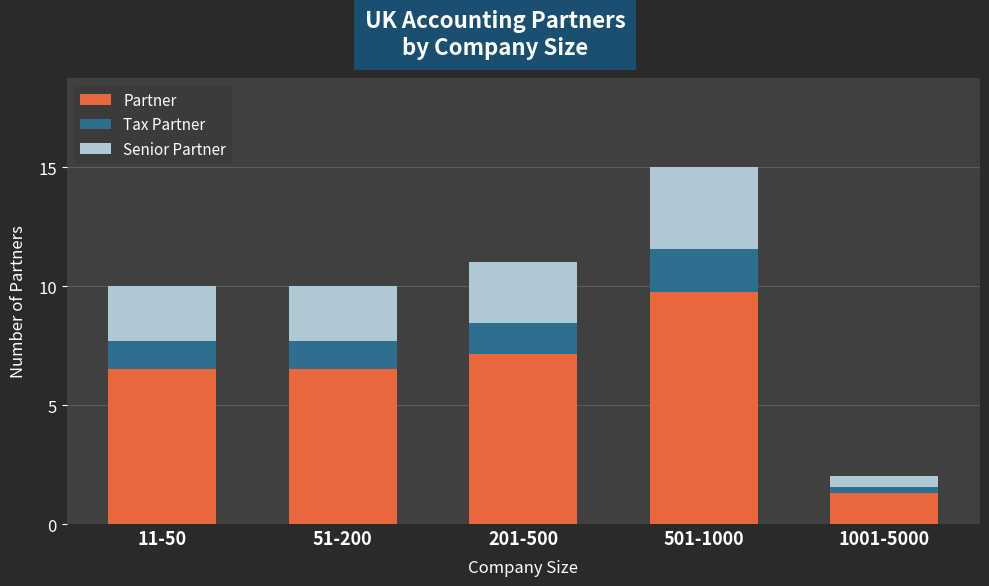

What value does the Partner series have at 201-500?

7.2